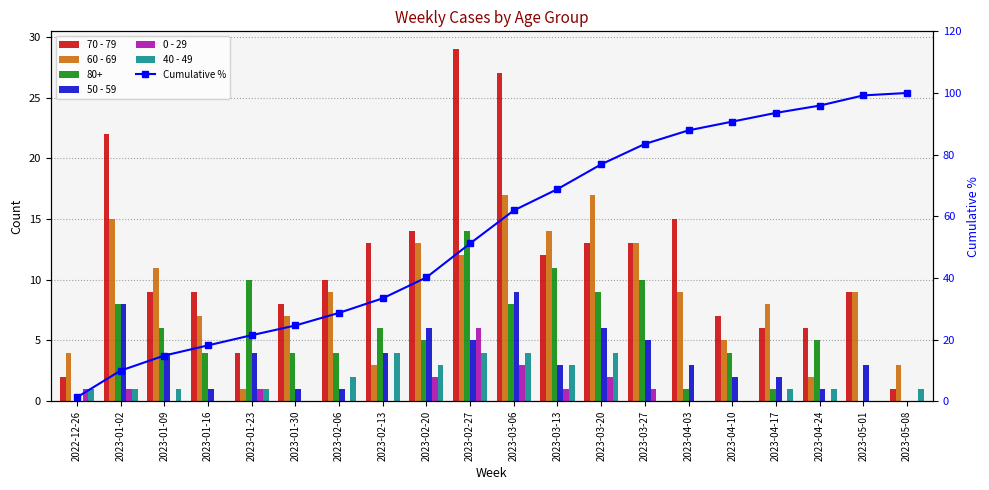

How many data points in 50 - 59 are less than 3?

8